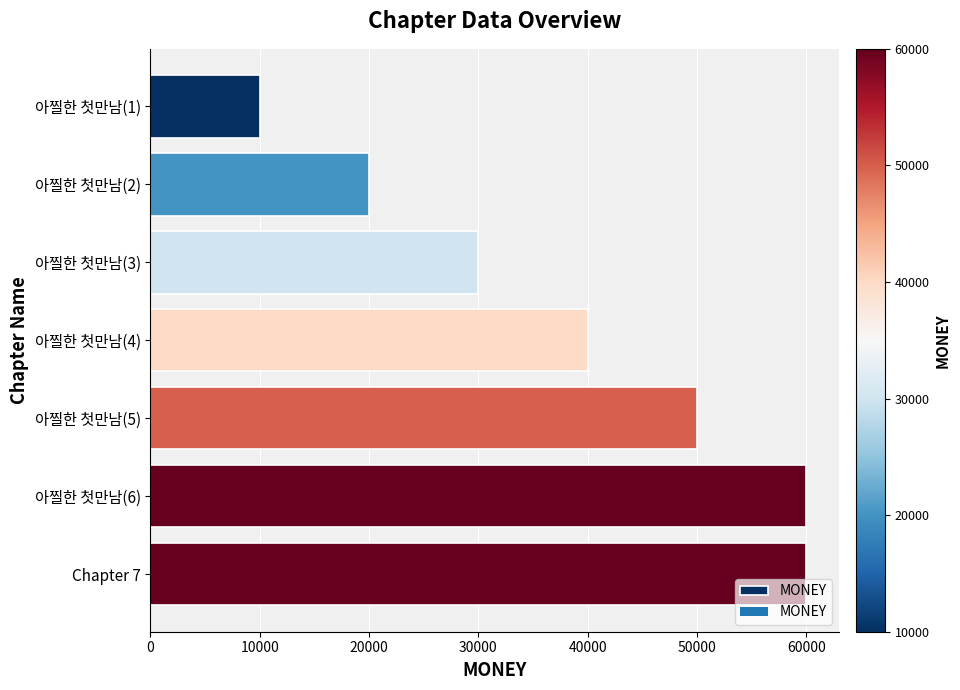

Read the value at Chapter 7.

60000